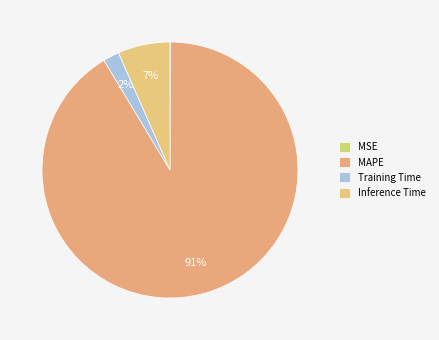

Rank the categories by value from highest to lowest.

MAPE, Inference Time, Training Time, MSE